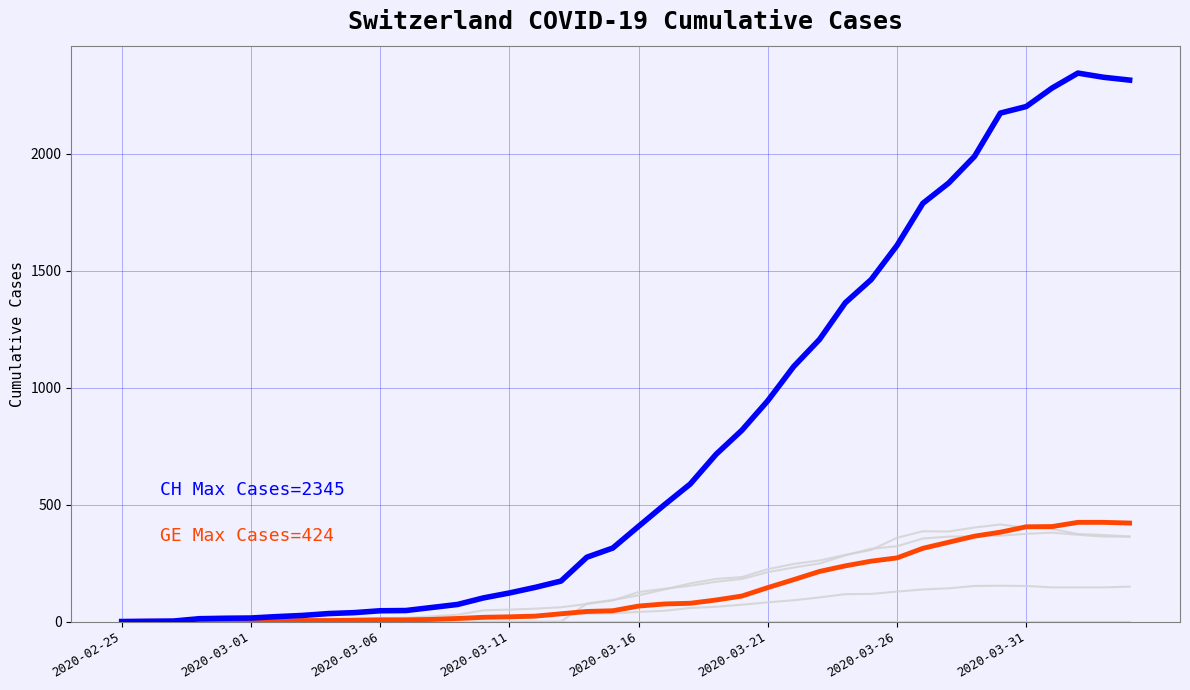

True or false: JU has a value of 0 at 33.

True